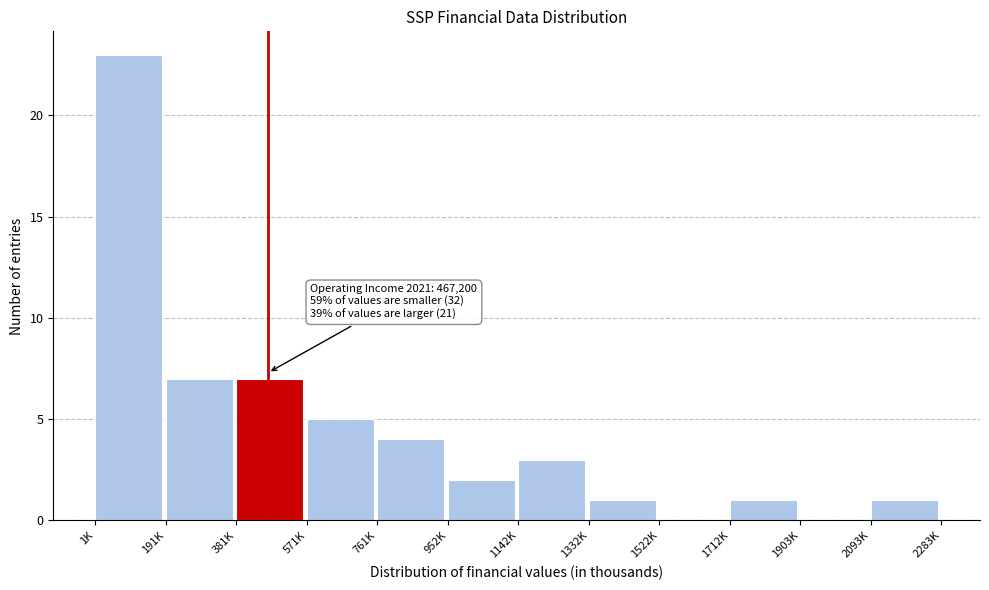

Reading left to right, extract all data points from this chart.

1K=23	191K=7	381K=7	571K=5	761K=4	952K=2	1142K=3	1332K=1	1522K=0	1712K=1	1903K=0	2093K=1